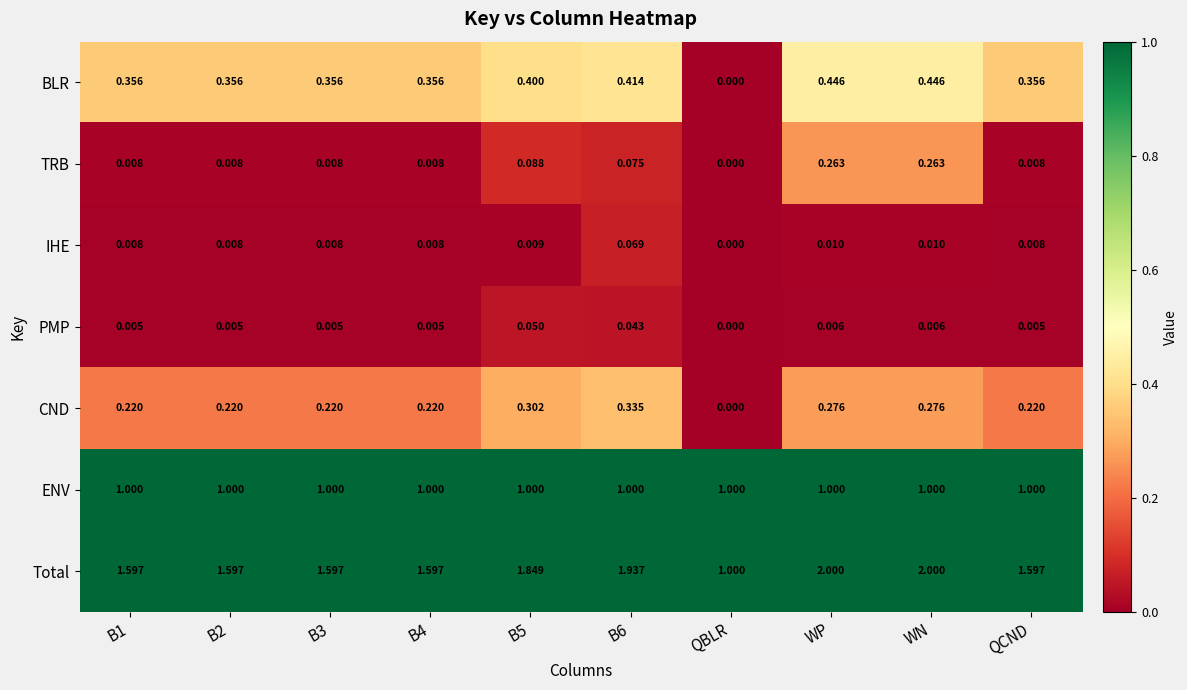

Which series has the widest spread of values?

Total